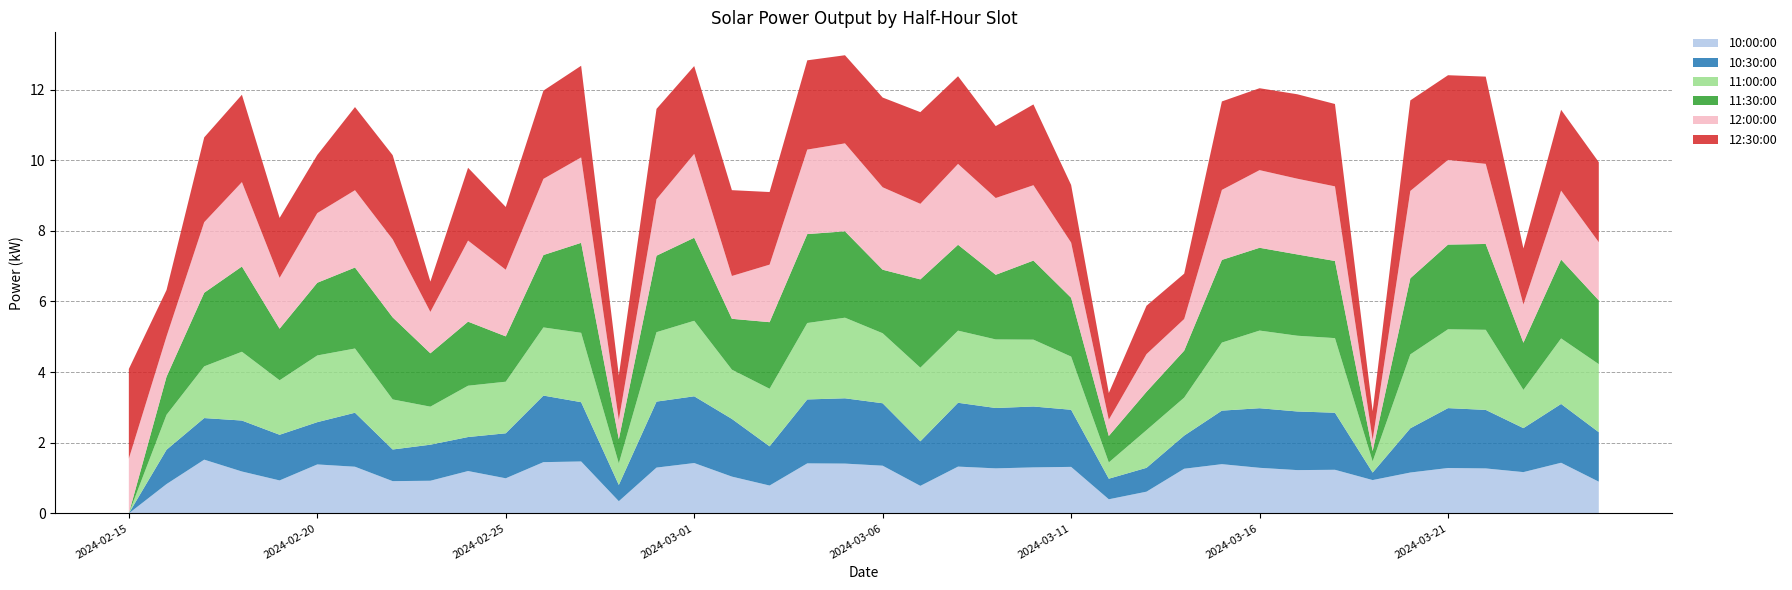

Reading left to right, transcribe all the data shown in this chart.

10:00:00: 2024-02-15=0.0	2024-02-16=0.8	2024-02-17=1.5	2024-02-18=1.2	2024-02-19=0.9	2024-02-20=1.4	2024-02-21=1.3	2024-02-22=0.9	2024-02-23=0.9	2024-02-24=1.2	2024-02-25=1.0	2024-02-26=1.5	2024-02-27=1.5	2024-02-28=0.3	2024-02-29=1.3	2024-03-01=1.4	2024-03-02=1.0	2024-03-03=0.8	2024-03-04=1.4	2024-03-05=1.4	2024-03-06=1.4	2024-03-07=0.8	2024-03-08=1.3	2024-03-09=1.3	2024-03-10=1.3	2024-03-11=1.3	2024-03-12=0.4	2024-03-13=0.6	2024-03-14=1.3	2024-03-15=1.4	2024-03-16=1.3	2024-03-17=1.2	2024-03-18=1.2	2024-03-19=0.9	2024-03-20=1.2	2024-03-21=1.3	2024-03-22=1.3	2024-03-23=1.2	2024-03-24=1.4	2024-03-25=0.9
10:30:00: 2024-02-15=0.0	2024-02-16=1.0	2024-02-17=1.2	2024-02-18=1.4	2024-02-19=1.3	2024-02-20=1.2	2024-02-21=1.5	2024-02-22=0.9	2024-02-23=1.0	2024-02-24=1.0	2024-02-25=1.3	2024-02-26=1.9	2024-02-27=1.7	2024-02-28=0.5	2024-02-29=1.9	2024-03-01=1.9	2024-03-02=1.6	2024-03-03=1.1	2024-03-04=1.8	2024-03-05=1.8	2024-03-06=1.8	2024-03-07=1.3	2024-03-08=1.8	2024-03-09=1.7	2024-03-10=1.7	2024-03-11=1.6	2024-03-12=0.6	2024-03-13=0.7	2024-03-14=0.9	2024-03-15=1.5	2024-03-16=1.7	2024-03-17=1.7	2024-03-18=1.6	2024-03-19=0.2	2024-03-20=1.3	2024-03-21=1.7	2024-03-22=1.7	2024-03-23=1.2	2024-03-24=1.7	2024-03-25=1.4
11:00:00: 2024-02-15=0.0	2024-02-16=1.0	2024-02-17=1.5	2024-02-18=1.9	2024-02-19=1.5	2024-02-20=1.9	2024-02-21=1.8	2024-02-22=1.4	2024-02-23=1.1	2024-02-24=1.5	2024-02-25=1.5	2024-02-26=1.9	2024-02-27=2.0	2024-02-28=0.6	2024-02-29=2.0	2024-03-01=2.1	2024-03-02=1.4	2024-03-03=1.6	2024-03-04=2.2	2024-03-05=2.3	2024-03-06=2.0	2024-03-07=2.1	2024-03-08=2.0	2024-03-09=1.9	2024-03-10=1.9	2024-03-11=1.5	2024-03-12=0.5	2024-03-13=1.1	2024-03-14=1.1	2024-03-15=1.9	2024-03-16=2.2	2024-03-17=2.1	2024-03-18=2.1	2024-03-19=0.3	2024-03-20=2.1	2024-03-21=2.2	2024-03-22=2.3	2024-03-23=1.1	2024-03-24=1.9	2024-03-25=1.9
11:30:00: 2024-02-15=0.0	2024-02-16=1.1	2024-02-17=2.1	2024-02-18=2.4	2024-02-19=1.5	2024-02-20=2.1	2024-02-21=2.3	2024-02-22=2.3	2024-02-23=1.5	2024-02-24=1.8	2024-02-25=1.3	2024-02-26=2.1	2024-02-27=2.5	2024-02-28=0.7	2024-02-29=2.2	2024-03-01=2.4	2024-03-02=1.4	2024-03-03=1.9	2024-03-04=2.5	2024-03-05=2.4	2024-03-06=1.8	2024-03-07=2.5	2024-03-08=2.4	2024-03-09=1.8	2024-03-10=2.2	2024-03-11=1.7	2024-03-12=0.7	2024-03-13=1.1	2024-03-14=1.3	2024-03-15=2.3	2024-03-16=2.3	2024-03-17=2.3	2024-03-18=2.2	2024-03-19=0.3	2024-03-20=2.2	2024-03-21=2.4	2024-03-22=2.4	2024-03-23=1.3	2024-03-24=2.2	2024-03-25=1.8
12:00:00: 2024-02-15=1.6	2024-02-16=1.1	2024-02-17=2.0	2024-02-18=2.4	2024-02-19=1.4	2024-02-20=2.0	2024-02-21=2.2	2024-02-22=2.2	2024-02-23=1.2	2024-02-24=2.3	2024-02-25=1.9	2024-02-26=2.2	2024-02-27=2.4	2024-02-28=0.5	2024-02-29=1.6	2024-03-01=2.4	2024-03-02=1.2	2024-03-03=1.6	2024-03-04=2.4	2024-03-05=2.5	2024-03-06=2.3	2024-03-07=2.1	2024-03-08=2.3	2024-03-09=2.2	2024-03-10=2.1	2024-03-11=1.6	2024-03-12=0.5	2024-03-13=1.1	2024-03-14=0.9	2024-03-15=2.0	2024-03-16=2.2	2024-03-17=2.1	2024-03-18=2.1	2024-03-19=0.3	2024-03-20=2.5	2024-03-21=2.4	2024-03-22=2.3	2024-03-23=1.1	2024-03-24=2.0	2024-03-25=1.6
12:30:00: 2024-02-15=2.5	2024-02-16=1.3	2024-02-17=2.4	2024-02-18=2.5	2024-02-19=1.7	2024-02-20=1.6	2024-02-21=2.4	2024-02-22=2.4	2024-02-23=0.9	2024-02-24=2.1	2024-02-25=1.8	2024-02-26=2.5	2024-02-27=2.6	2024-02-28=1.3	2024-02-29=2.6	2024-03-01=2.5	2024-03-02=2.4	2024-03-03=2.1	2024-03-04=2.5	2024-03-05=2.5	2024-03-06=2.5	2024-03-07=2.6	2024-03-08=2.5	2024-03-09=2.0	2024-03-10=2.3	2024-03-11=1.6	2024-03-12=0.8	2024-03-13=1.4	2024-03-14=1.3	2024-03-15=2.5	2024-03-16=2.3	2024-03-17=2.4	2024-03-18=2.3	2024-03-19=0.8	2024-03-20=2.6	2024-03-21=2.4	2024-03-22=2.5	2024-03-23=1.6	2024-03-24=2.3	2024-03-25=2.3